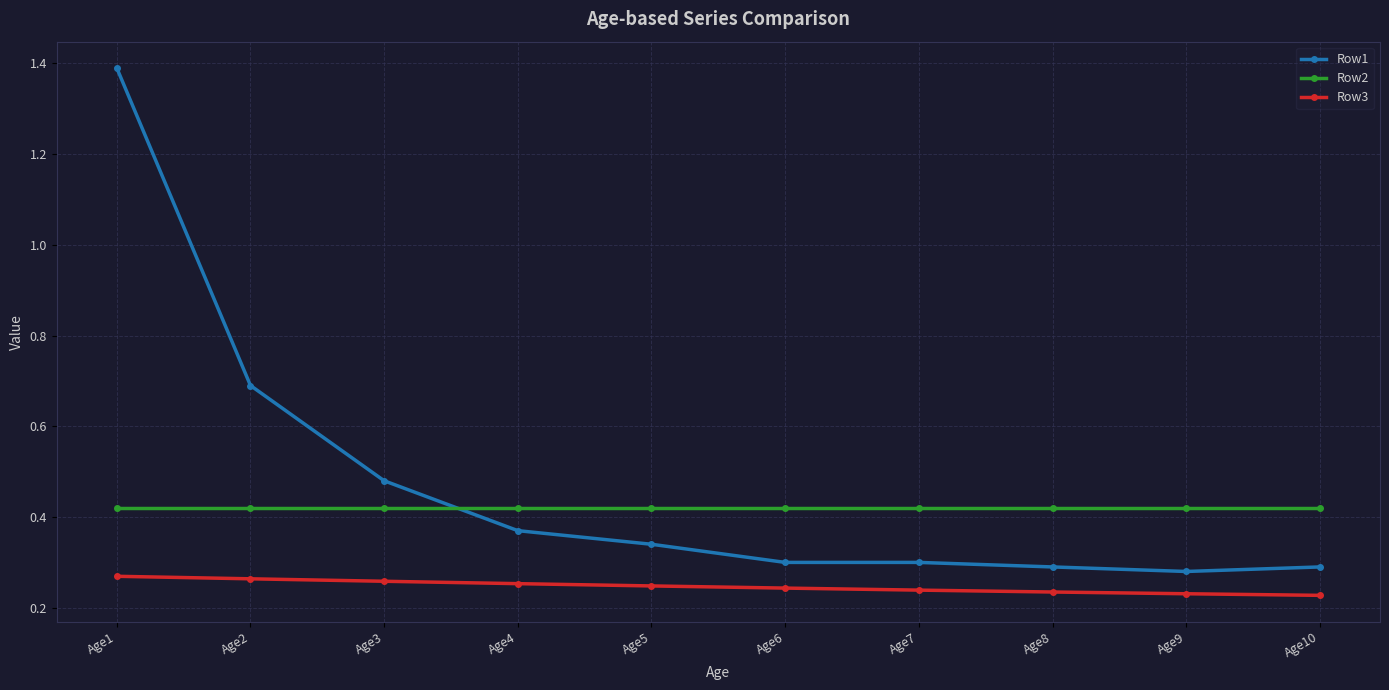

Rank the series by their average value, from lowest to highest.

Row3, Row2, Row1